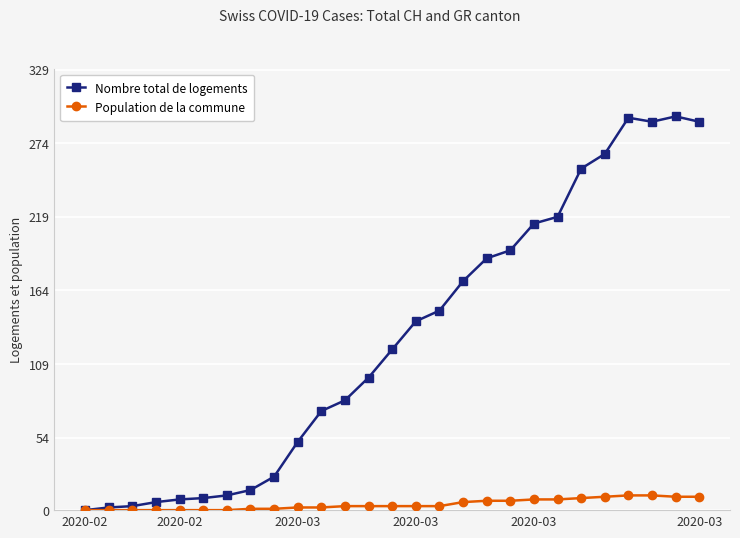

At how many categories does at least one series exceed 66?

17